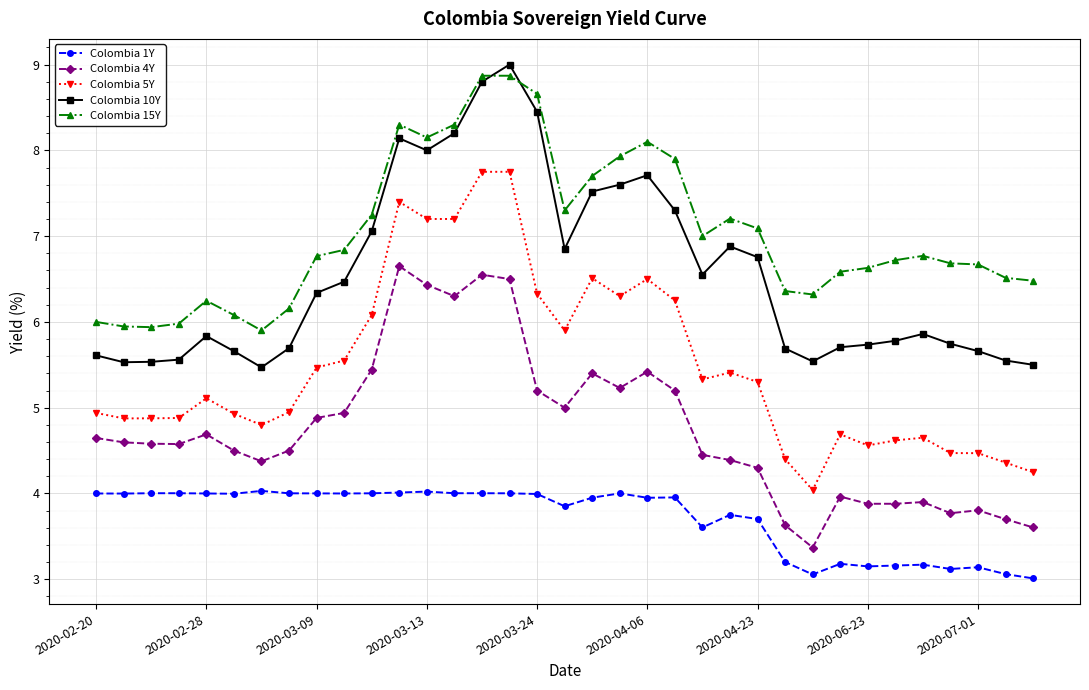

What is the lowest value of the Colombia 15Y series?

5.9